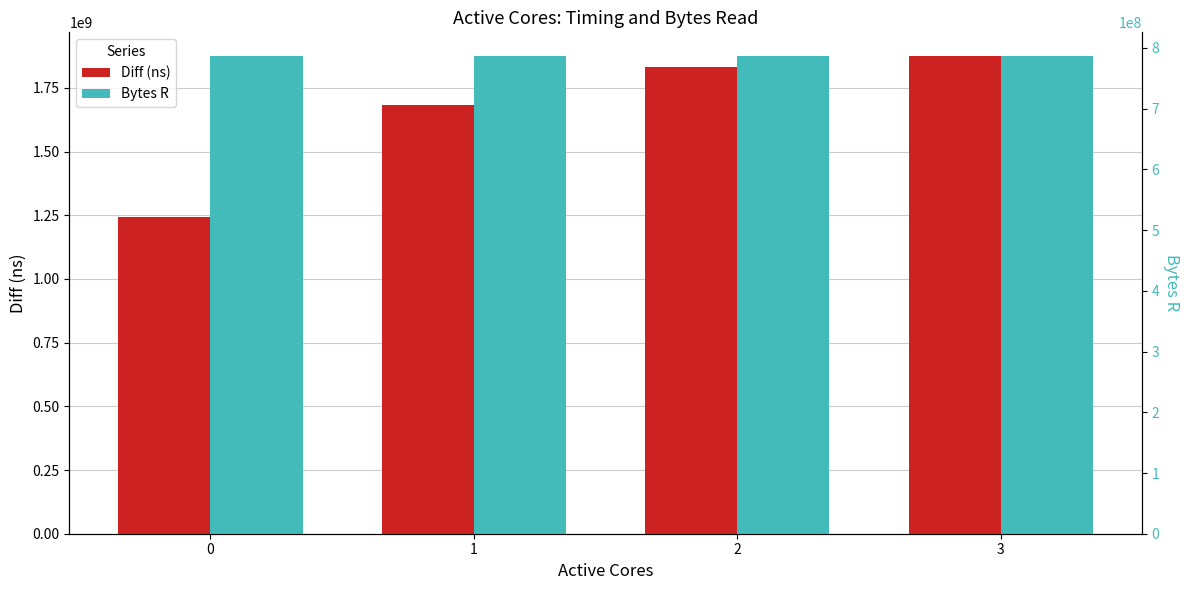

Rank the series at 0 from lowest to highest value.

Bytes R, Diff (ns)